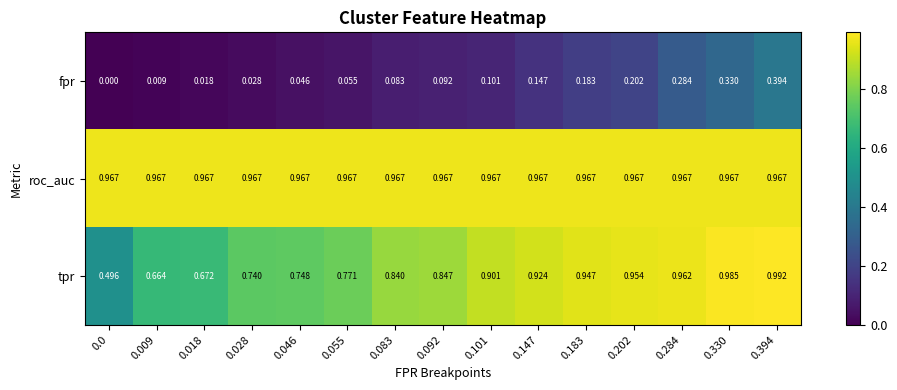

At which category is the sum across all series the highest?

0.394